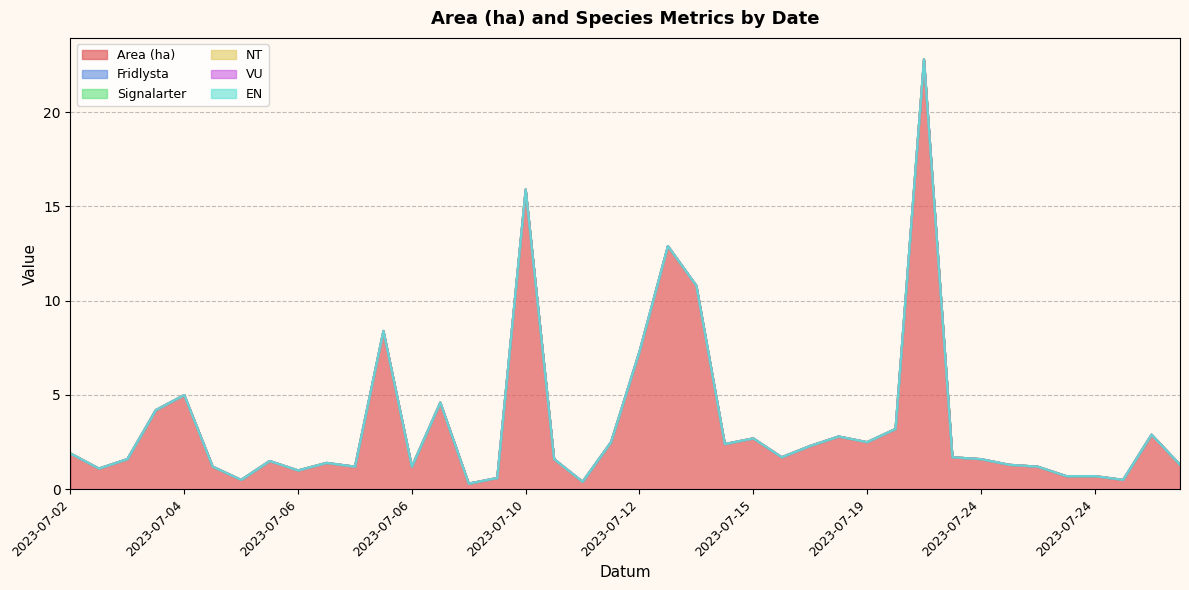

True or false: Area (ha) and EN intersect in this chart.

False